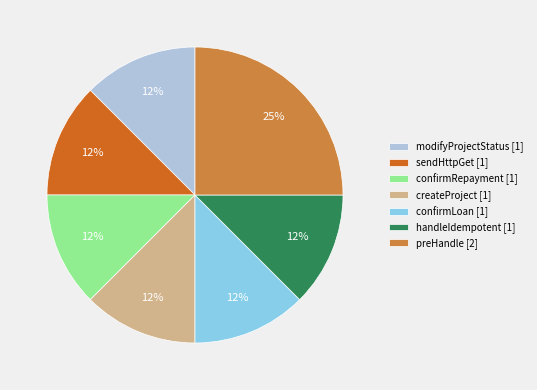

Is the sum of confirmLoan [1] and handleIdempotent [1] greater than half?

No